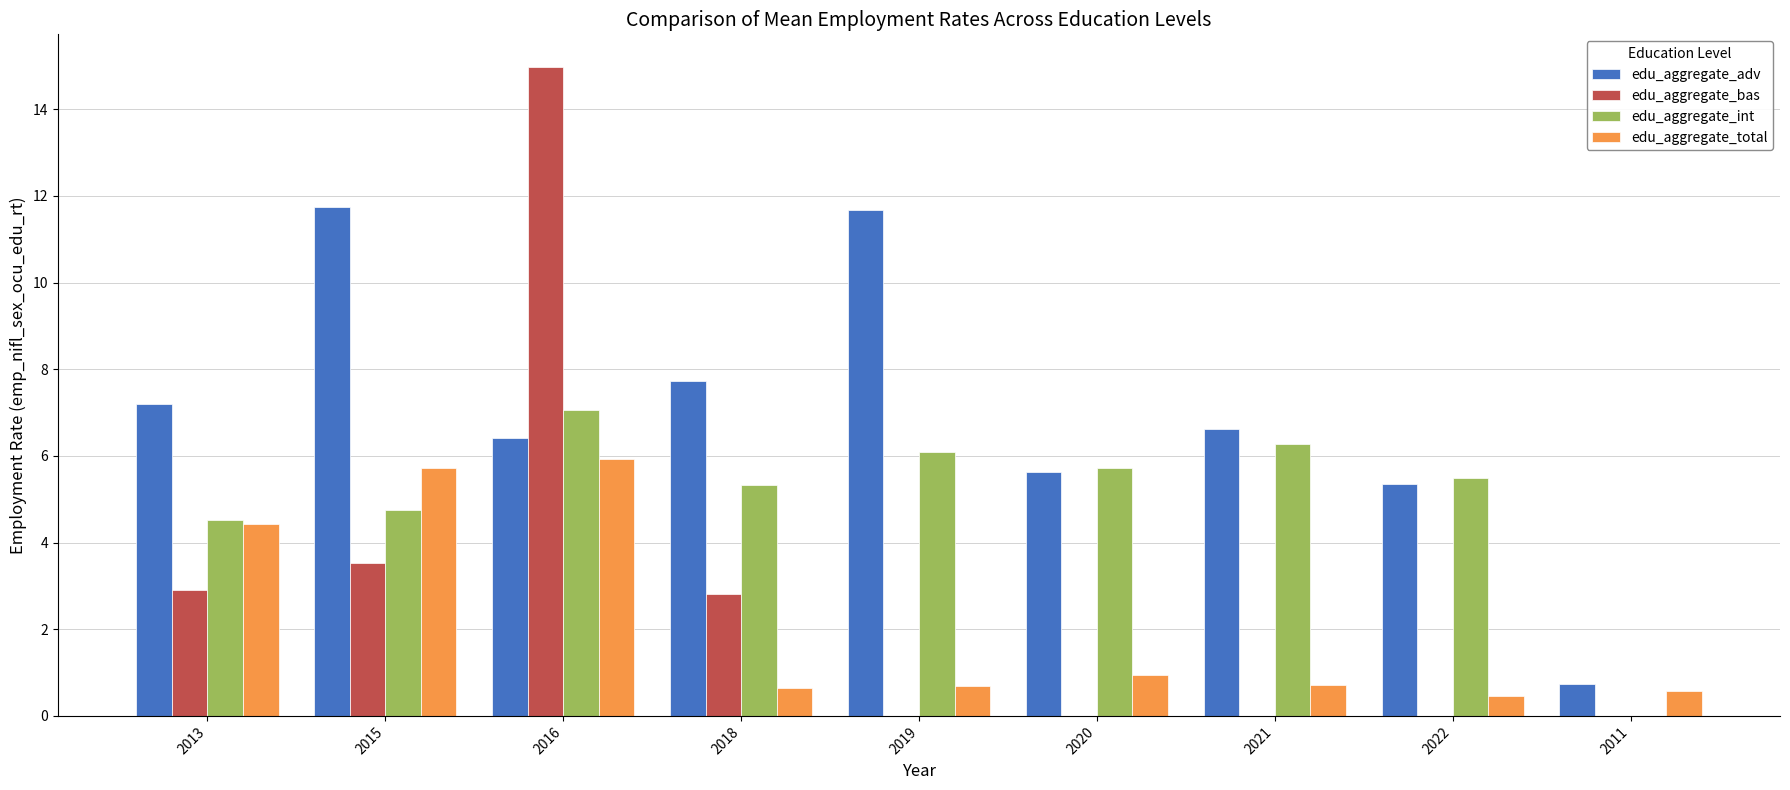

How many categories are shown in the chart?

9